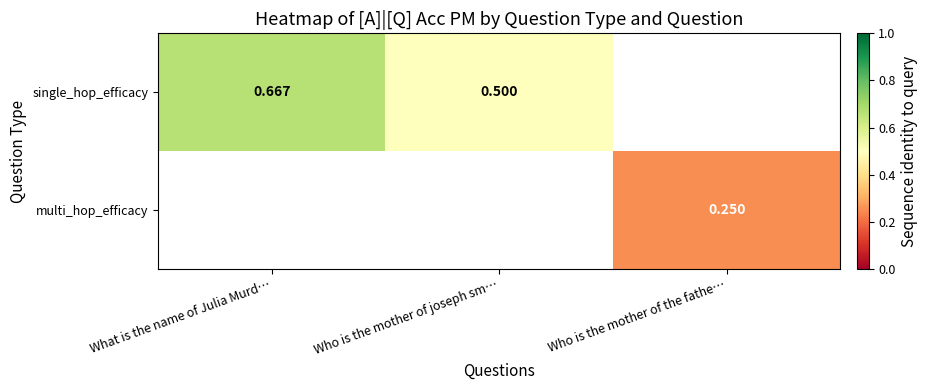

The multi_hop_efficacy series shows 0.4 at Who is the mother of the fathe…. True or false?

False